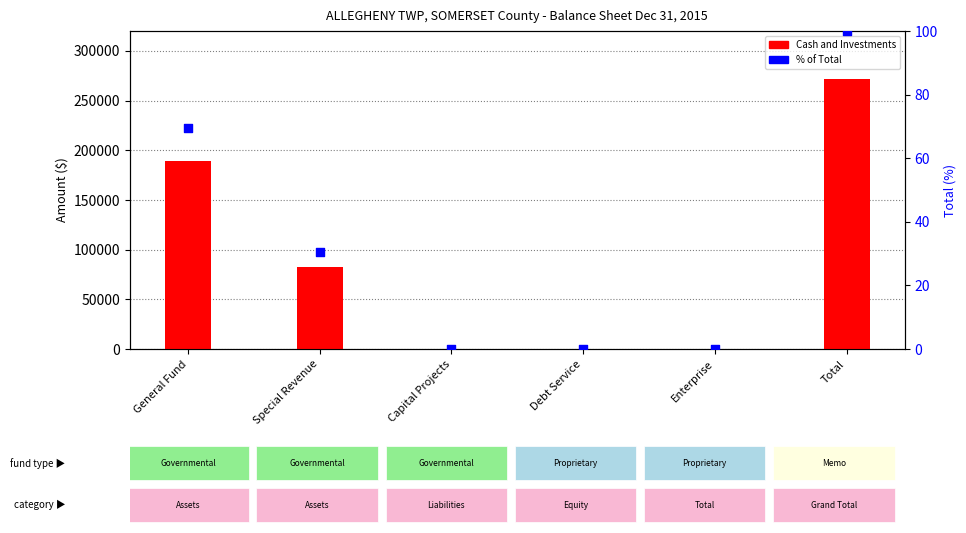

Which series reaches the maximum Y coordinate?

Cash and Investments